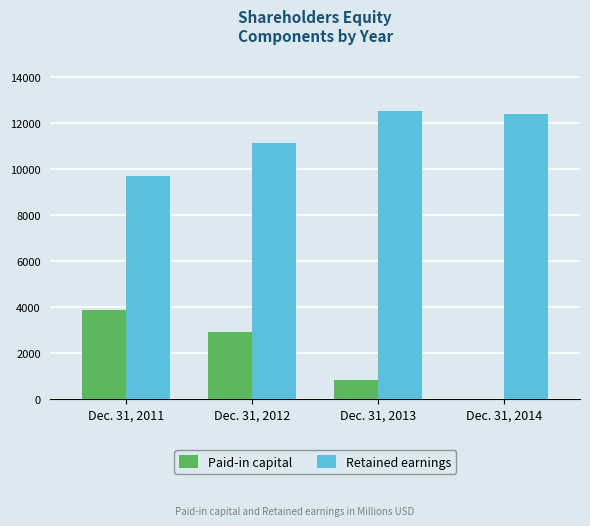

Reading left to right, extract all data points from this chart.

Paid-in capital: 3873	2924	848	0
Retained earnings: 9699	11138	12538	12392